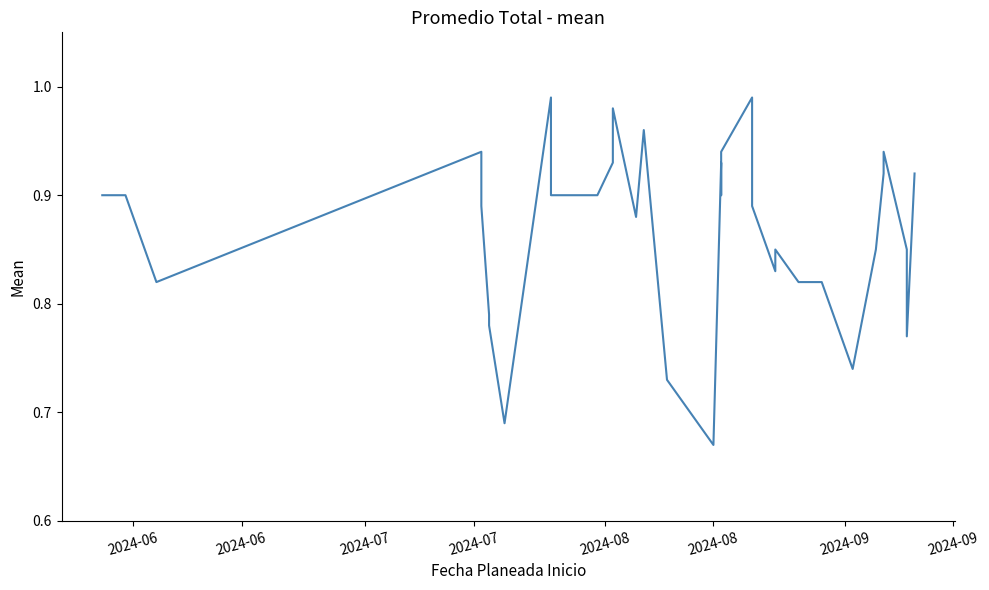

How many lines are shown in the chart?

1